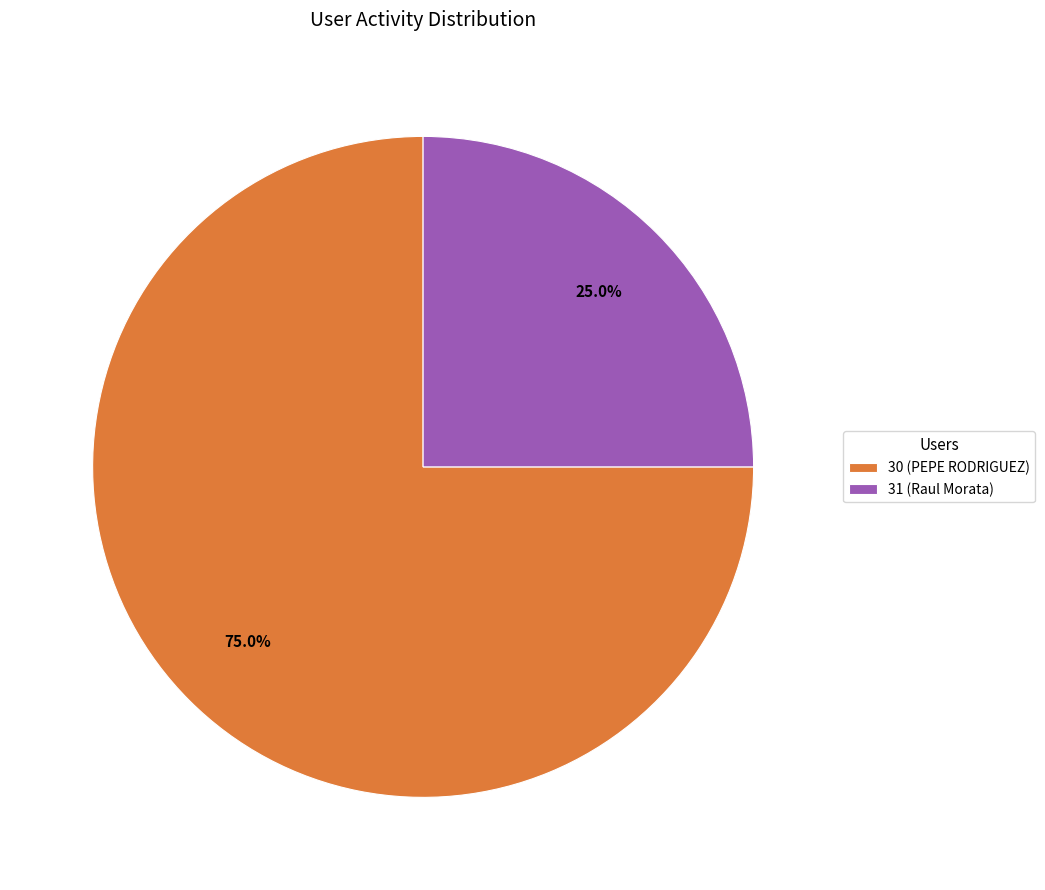

Is it true that 30 (PEPE RODRIGUEZ) is 67% of the pie?

False